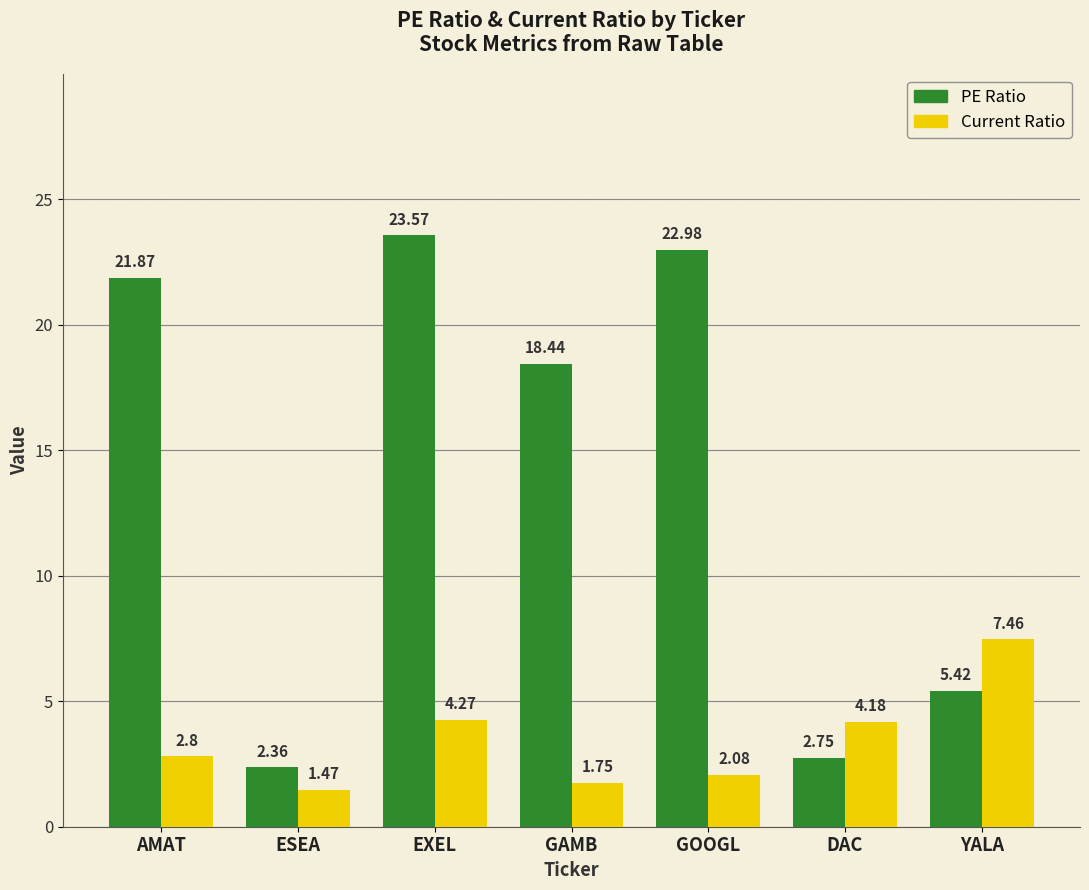

What position from the right is AMAT?

7